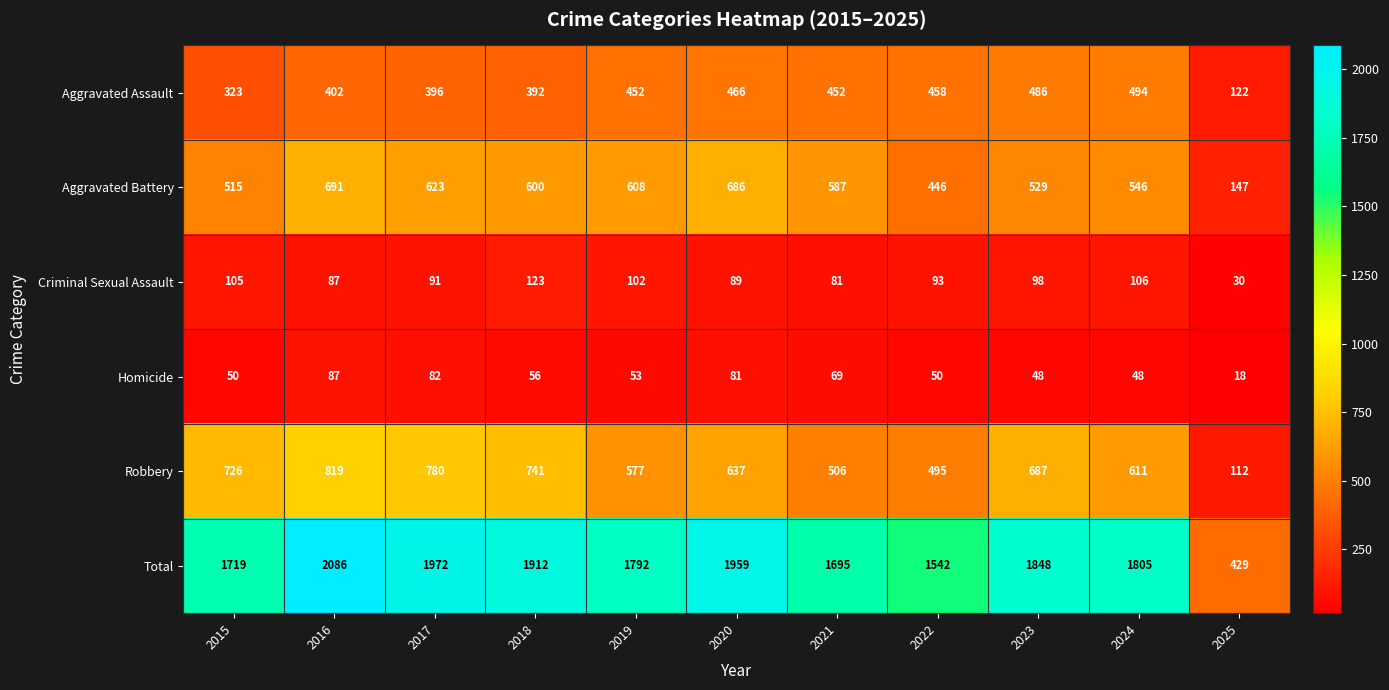

List the series in order of their peak value, lowest first.

Homicide, Criminal Sexual Assault, Aggravated Assault, Aggravated Battery, Robbery, Total